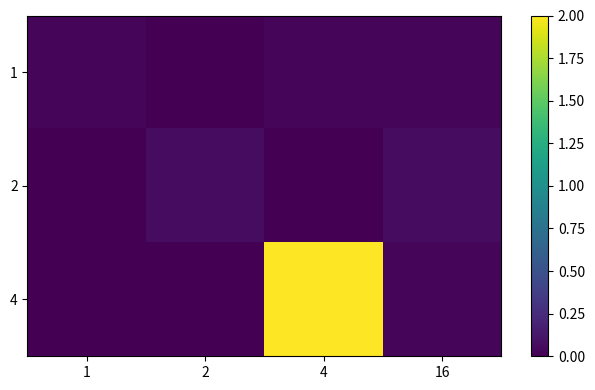

How many distinct data groups are displayed?

3